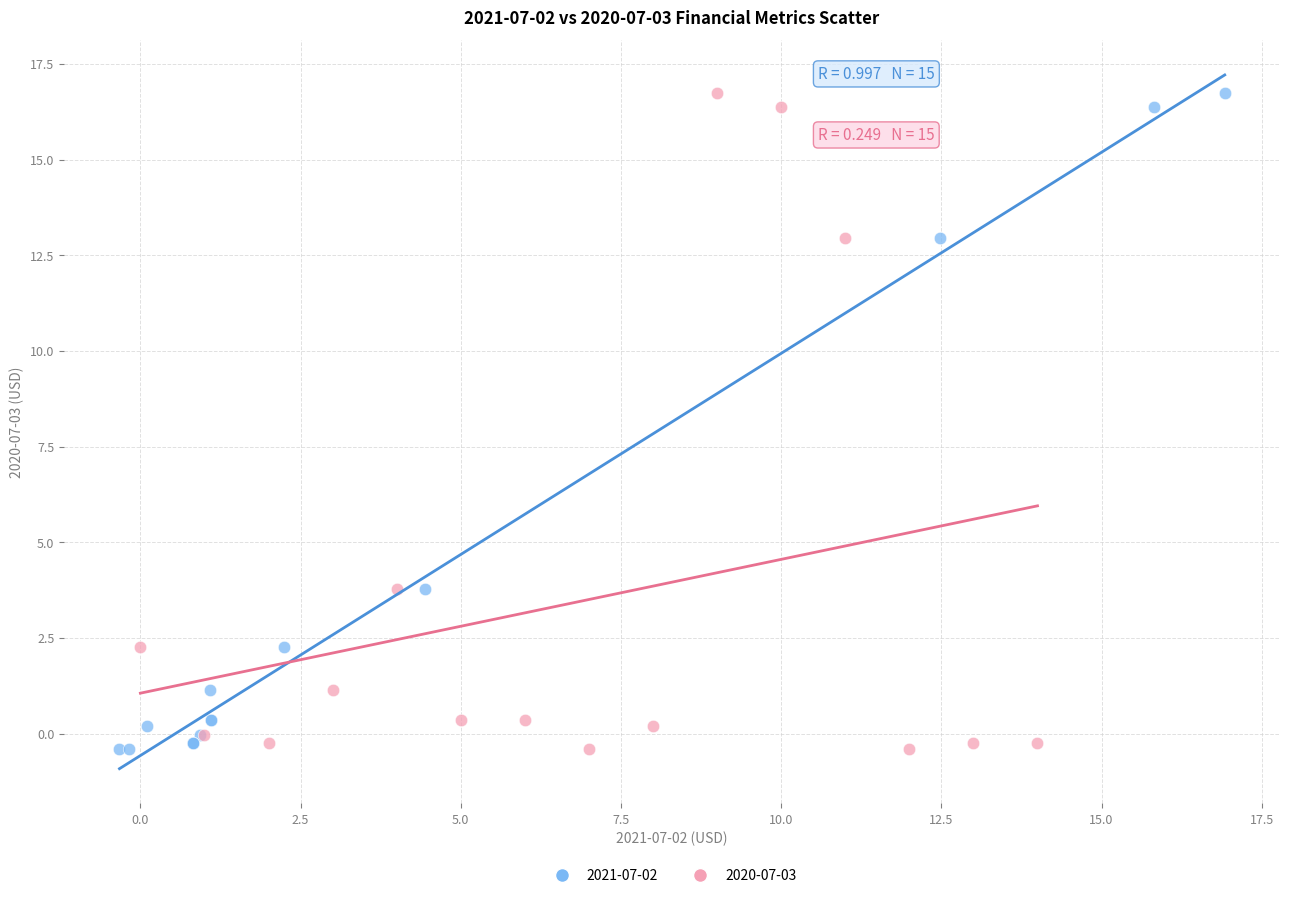

What are all the series names shown in the legend?

2021-07-02, 2020-07-03